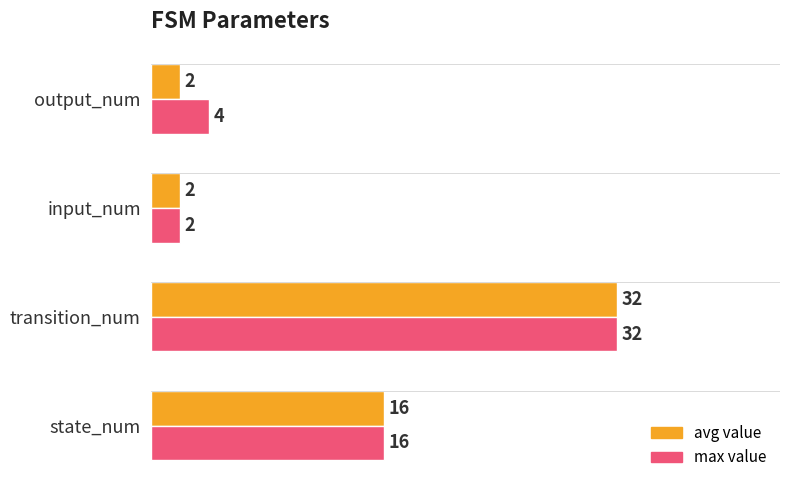

Count the avg value values in the range 2 to 32.

4